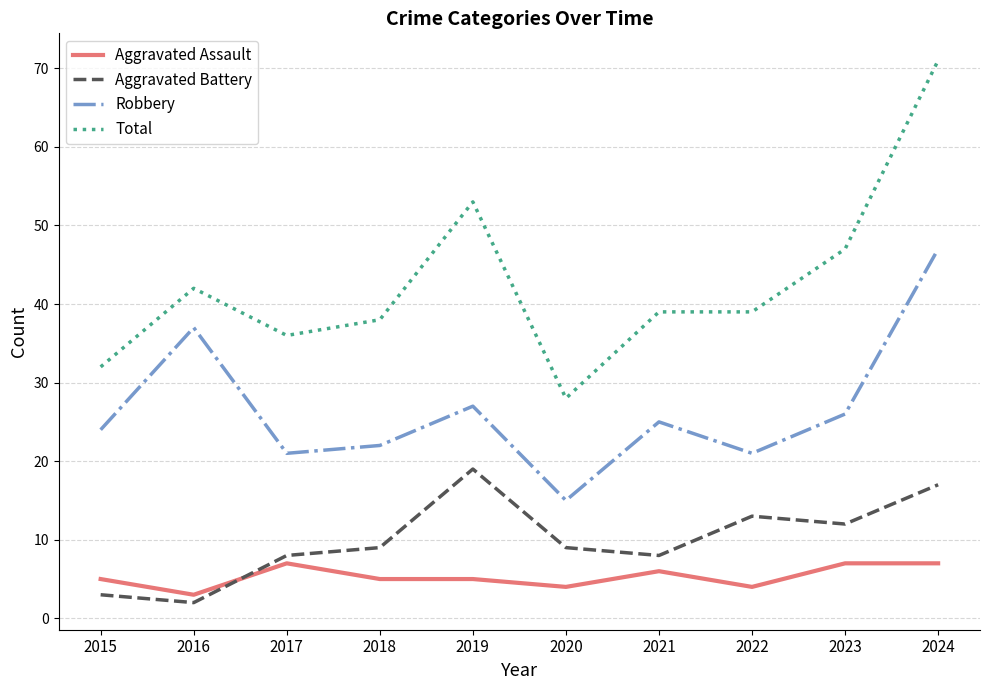

Which series has the widest spread of values?

Total